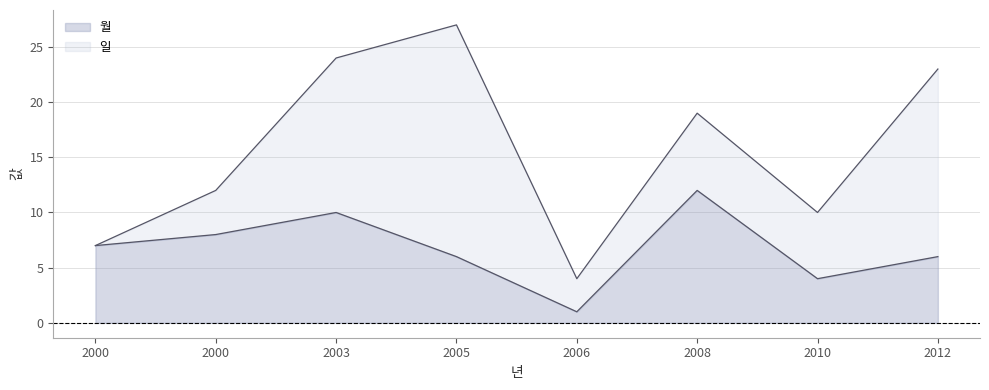

True or false: 월 and 일 cross at least once.

False